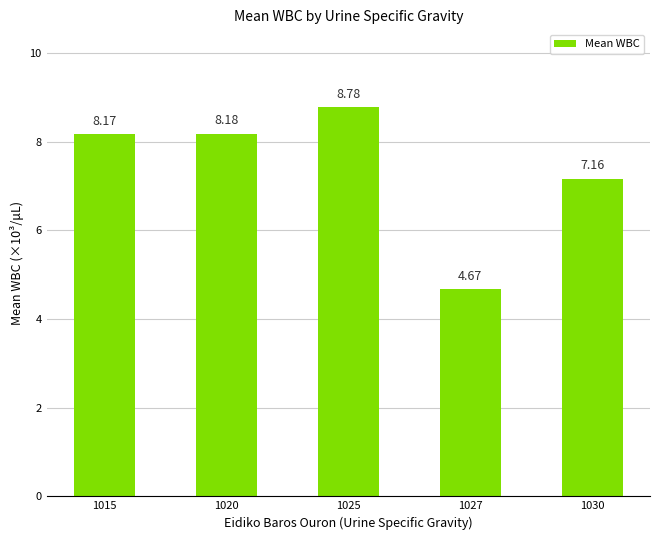

Count the number of data series in this chart.

1